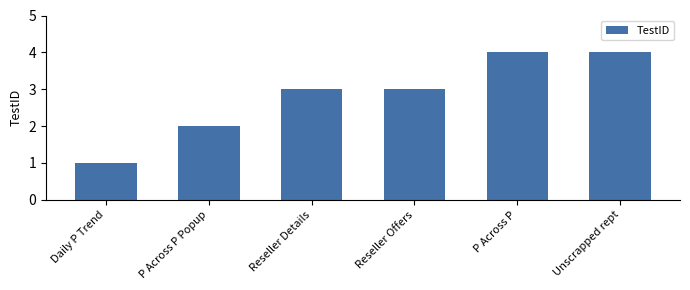

Count the number of data series in this chart.

1